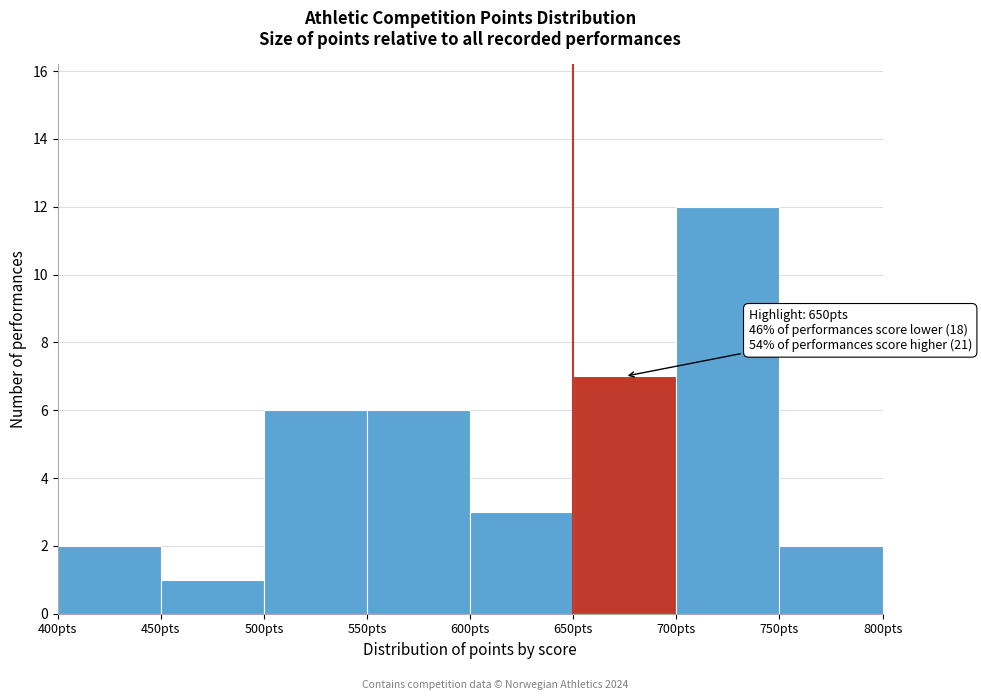

Over which range of the x-axis is the bar tallest?

700 to 750